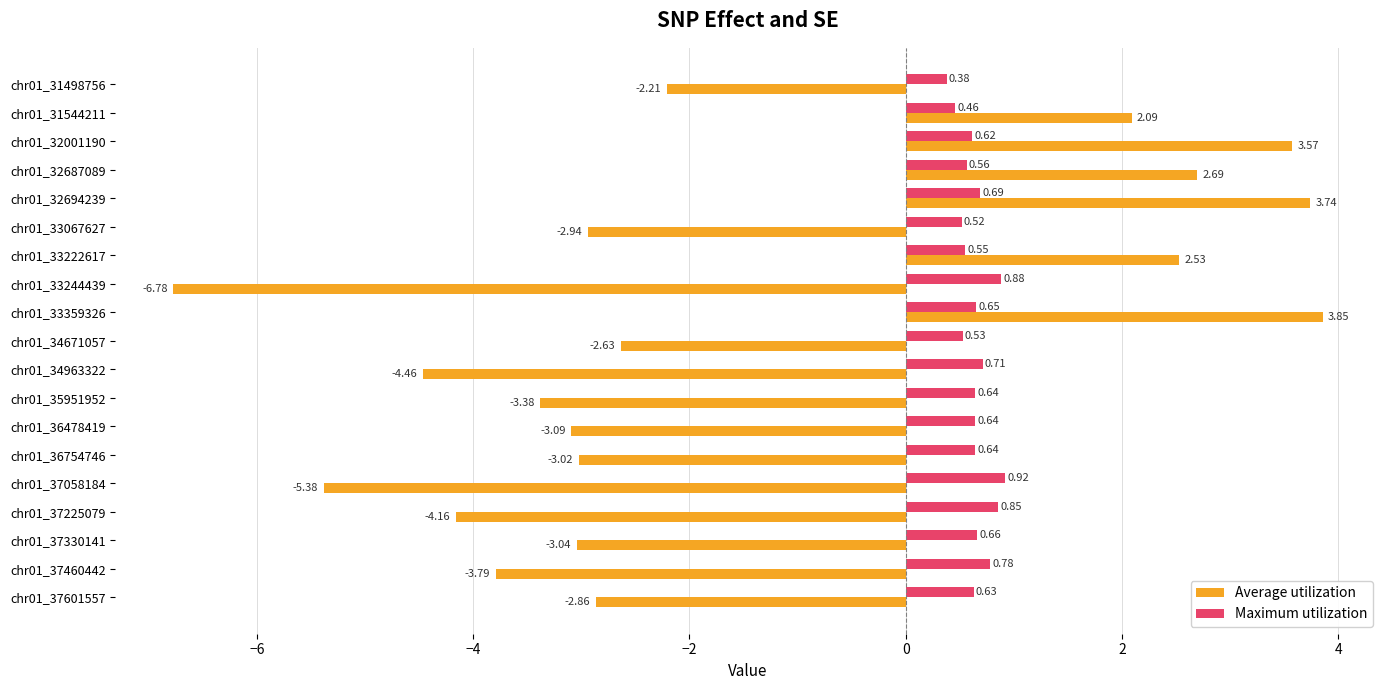

At which category does the chart reach its peak across all series?

chr01_33359326